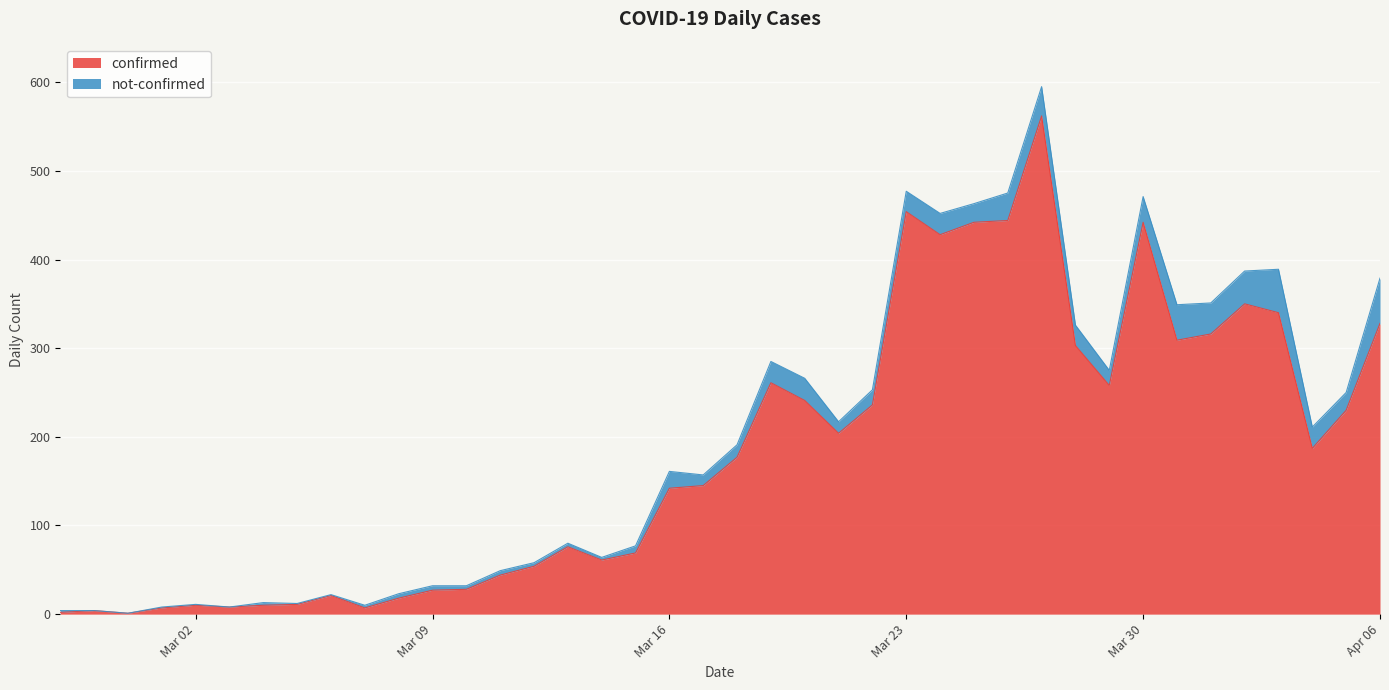

What position from the right is 2020-03-01?

37